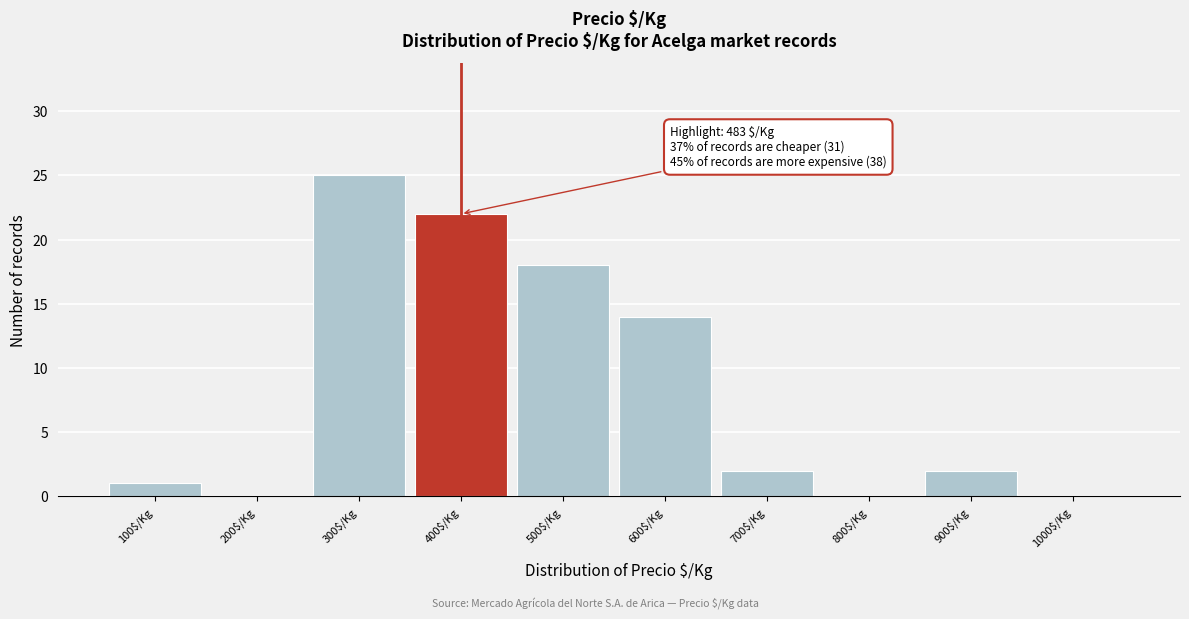

Is it true that the value at 500$/Kg is 18?

True